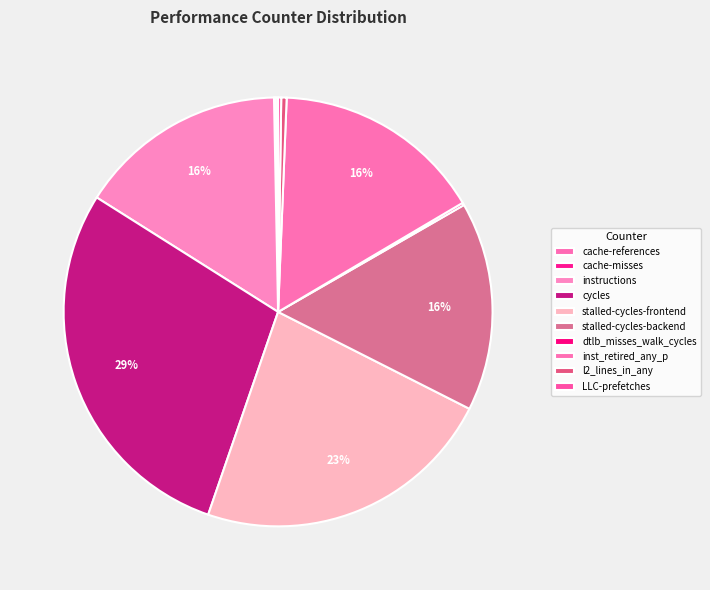

How many slices are in this pie chart?

10